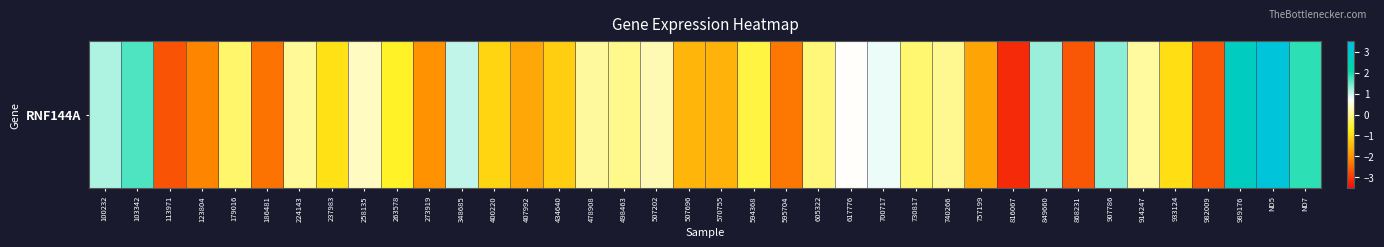

The chart shows a value of -0.9 at 237983. True or false?

True